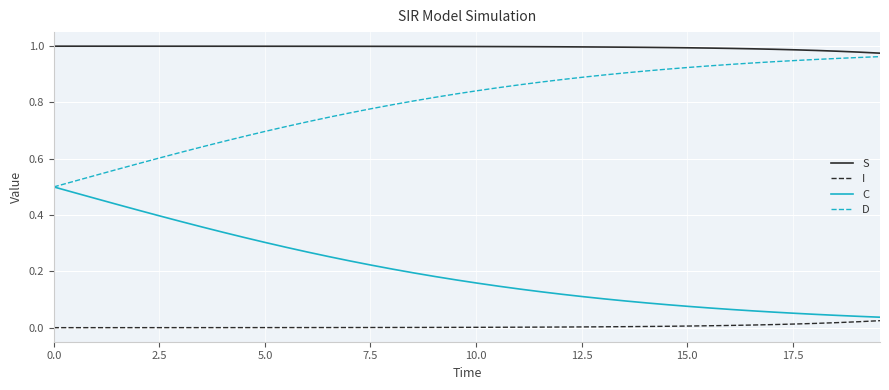

Which series has the largest total across all categories?

S